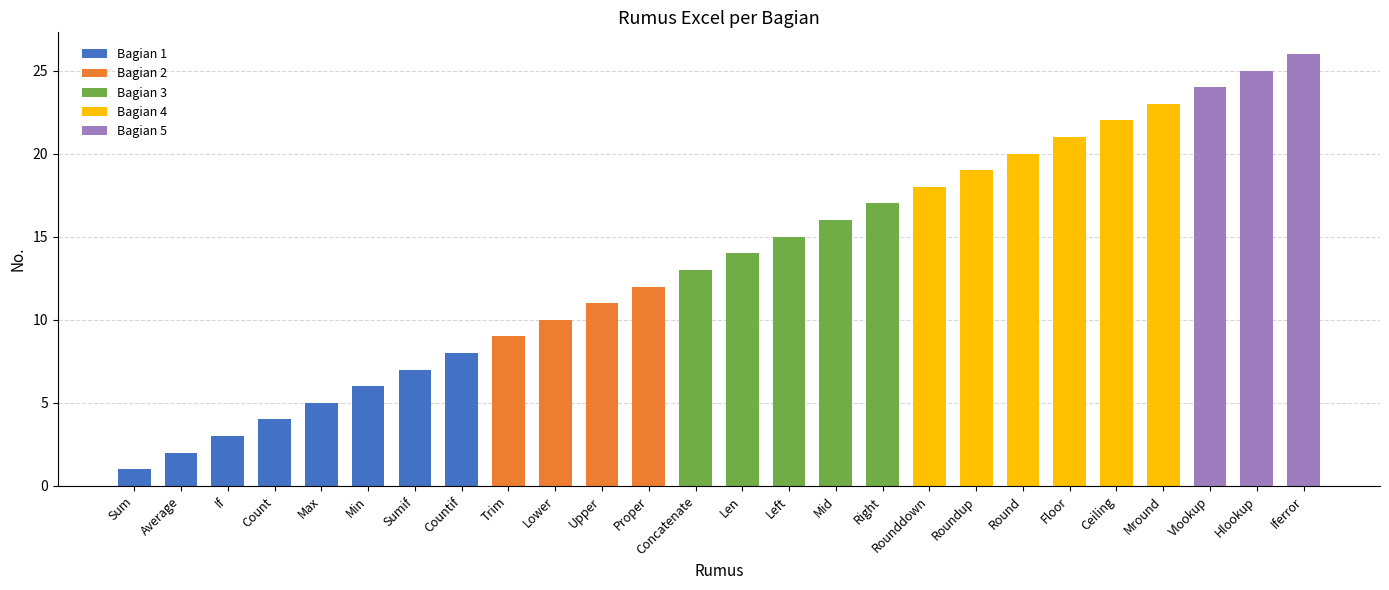

Is it true that Bagian 1 equals 0 at Mid?

True